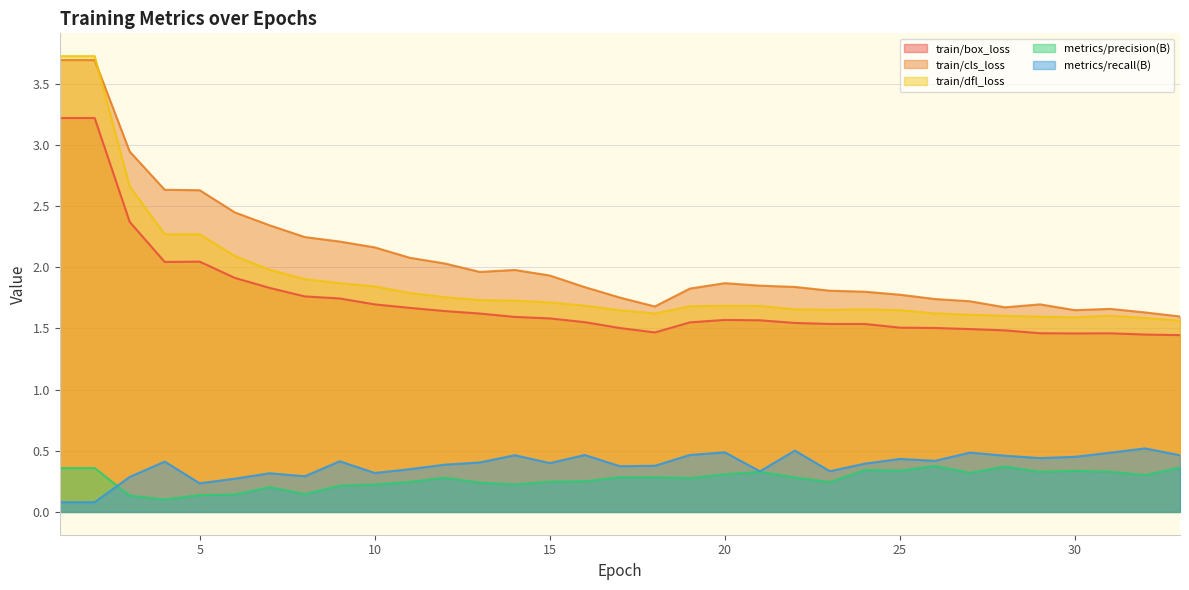

True or false: metrics/recall(B) and train/dfl_loss intersect in this chart.

False